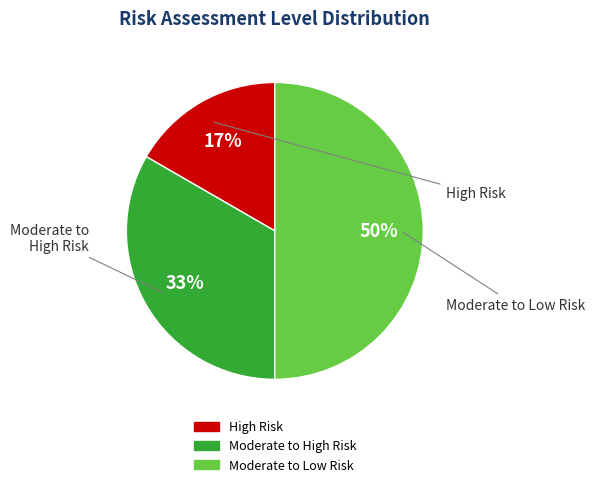

Which slice is the largest?

Moderate to Low Risk